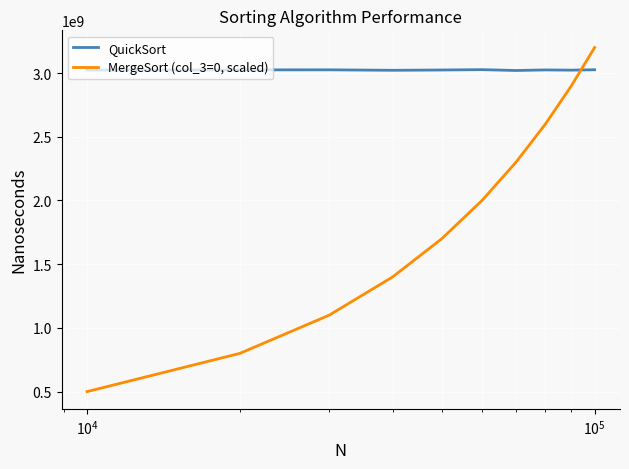

Which series has the widest spread of values?

MergeSort (col_3=0, scaled)